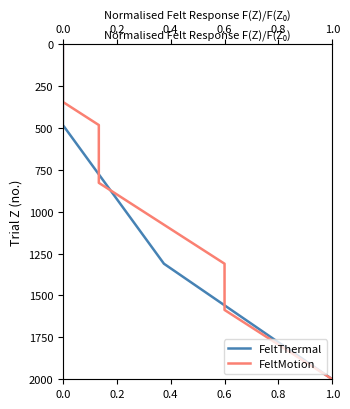

Rank the series by their maximum value, from highest to lowest.

FeltThermal, FeltMotion